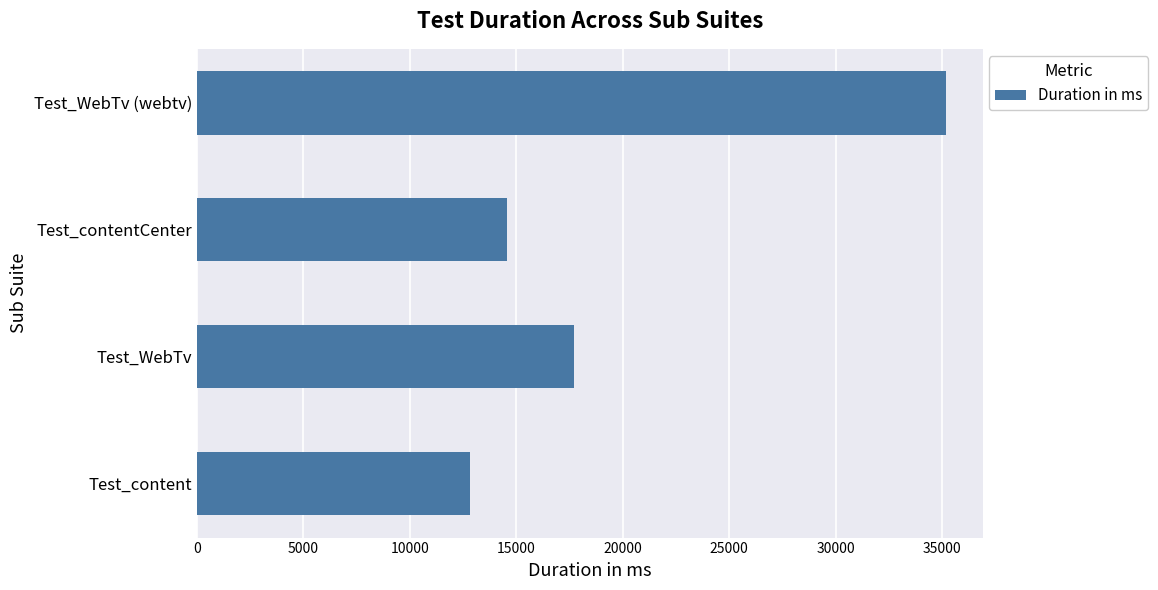

Reading bottom to top, transcribe all the data shown in this chart.

12813	17711	14541	35154